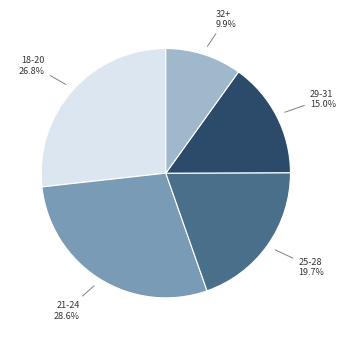

How many slices are in this pie chart?

5